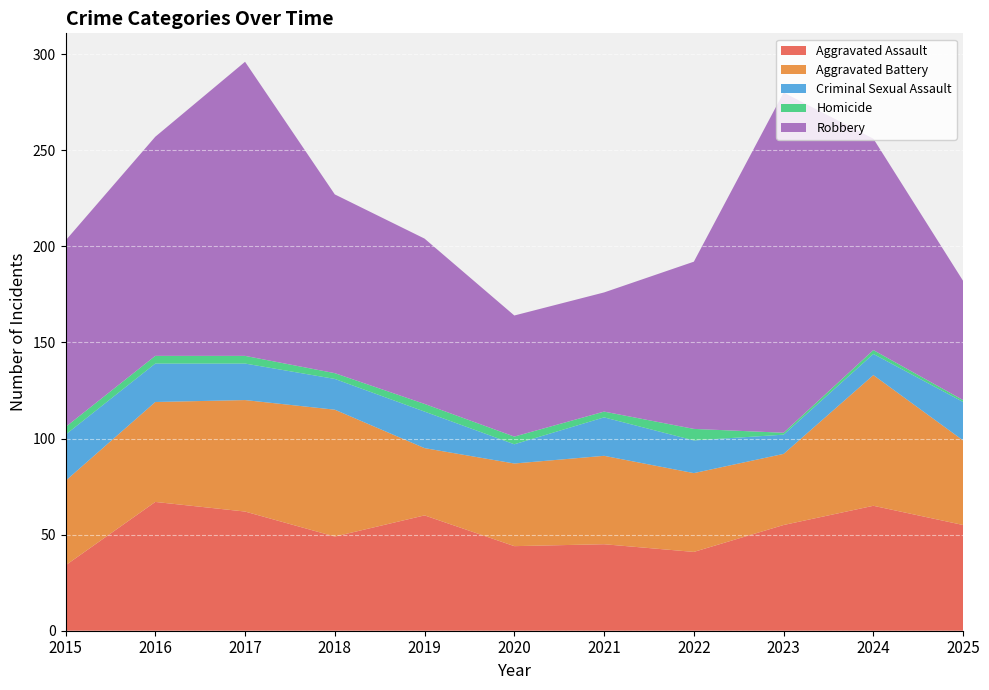

Reading left to right, transcribe all the data shown in this chart.

Aggravated Assault: 34	67	62	49	60	44	45	41	55	65	55
Aggravated Battery: 44	52	58	66	35	43	46	41	37	68	44
Criminal Sexual Assault: 24	20	19	16	19	10	20	17	10	11	20
Homicide: 4	4	4	3	4	4	3	6	1	2	1
Robbery: 97	114	153	93	86	63	62	87	177	110	62